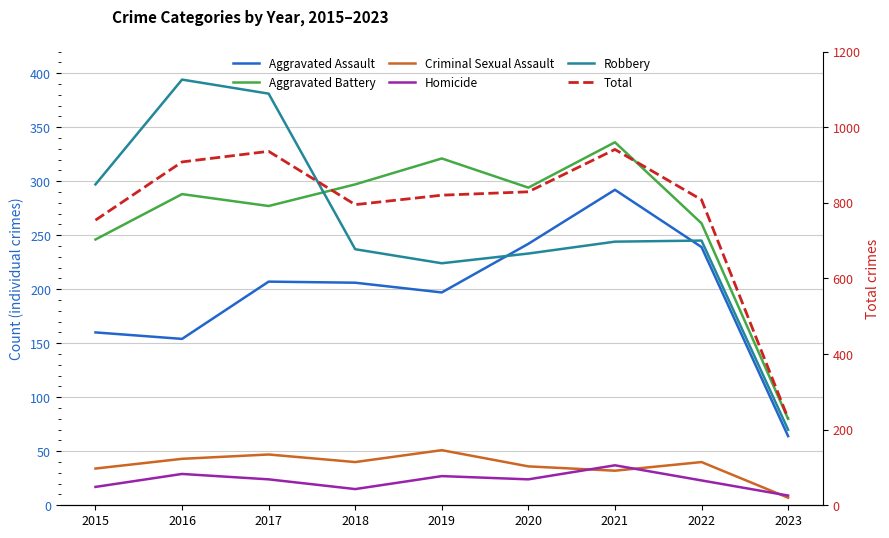

What is the maximum value for Aggravated Assault?

292